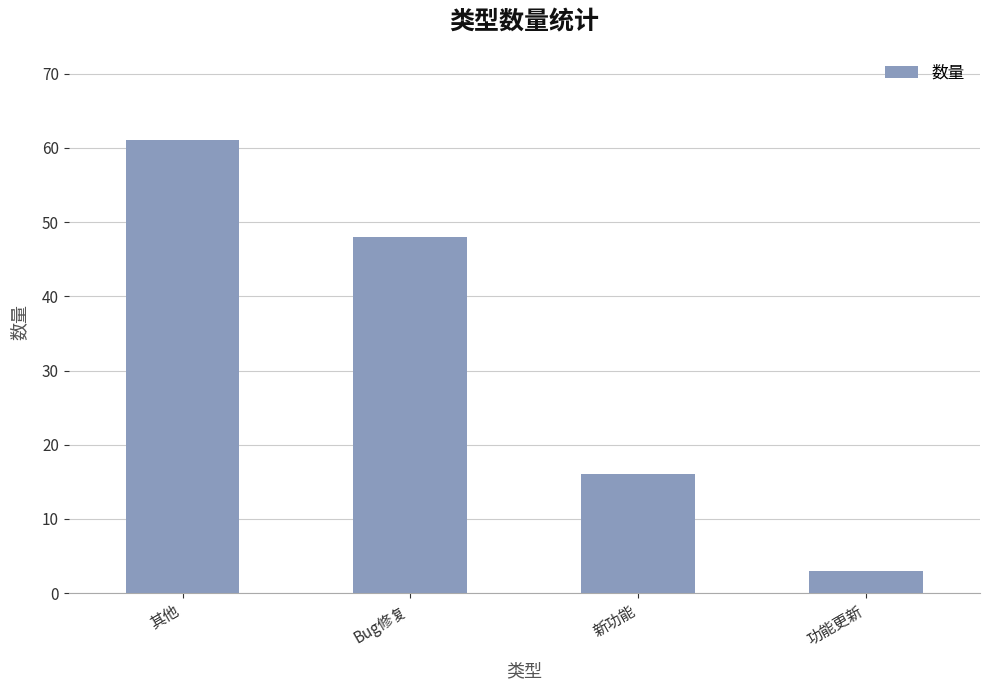

What is the label of the 4th bar from the right?

其他